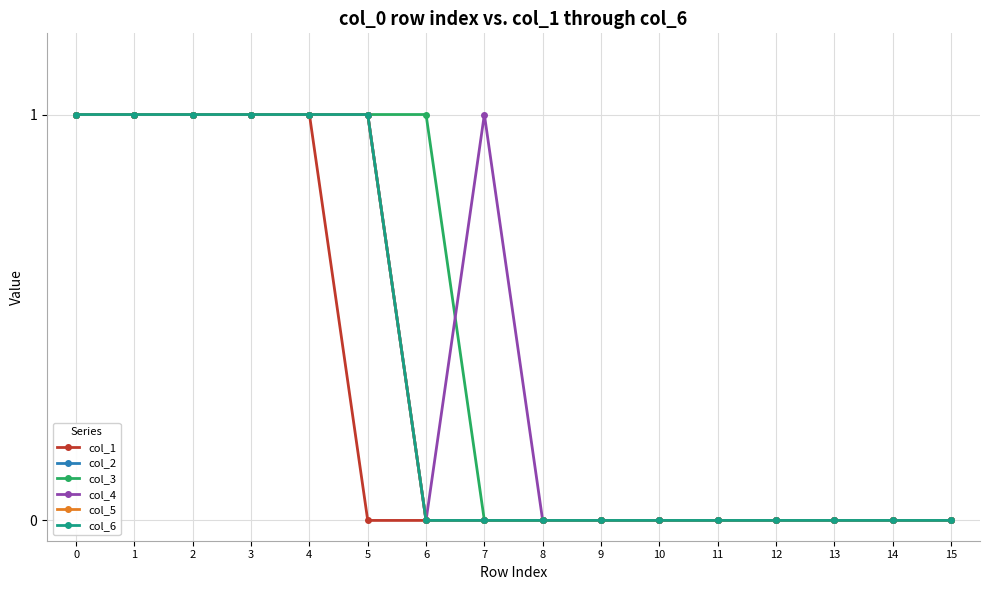

Is this an area chart (filled region under the line)?

No